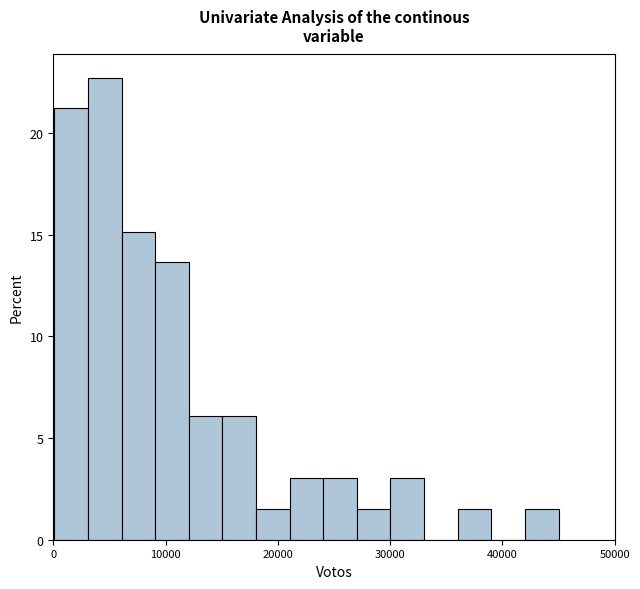

Read against the x-axis, roughly where is the centre of the tallest bar?

5000